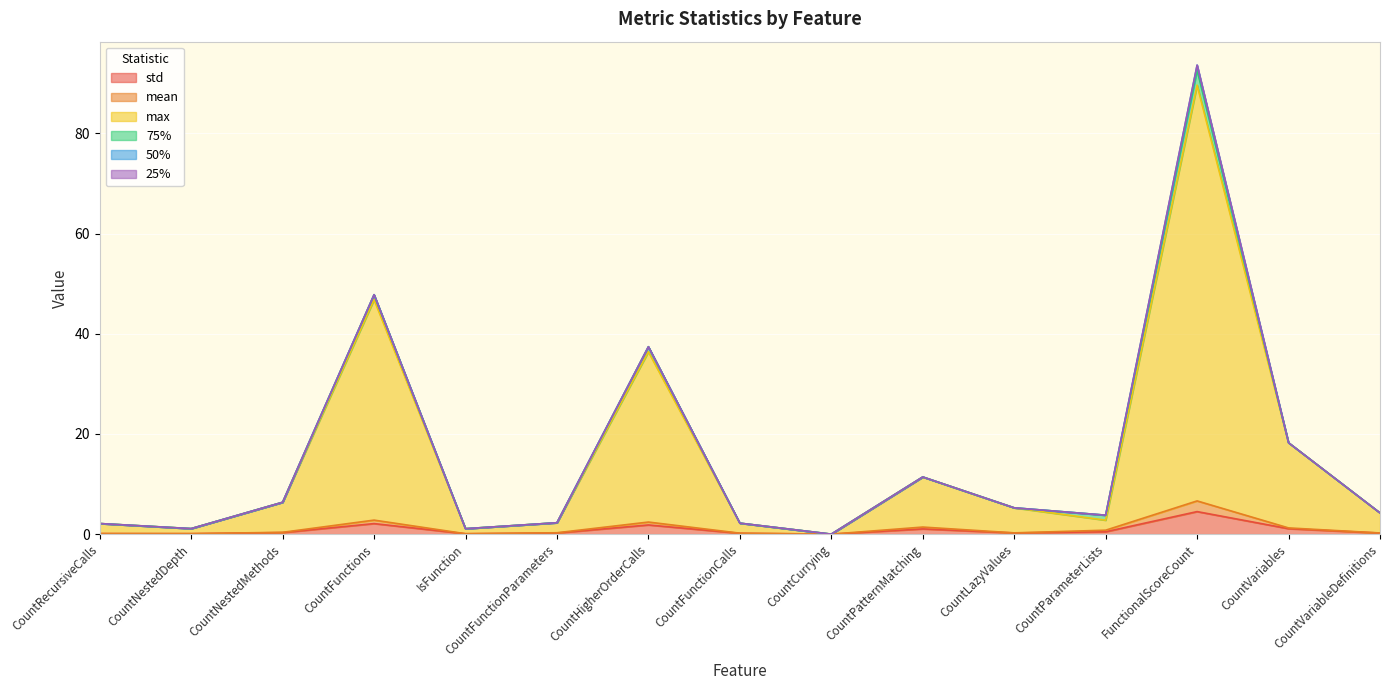

Which has a higher value, CountPatternMatching or CountFunctionCalls?

CountPatternMatching